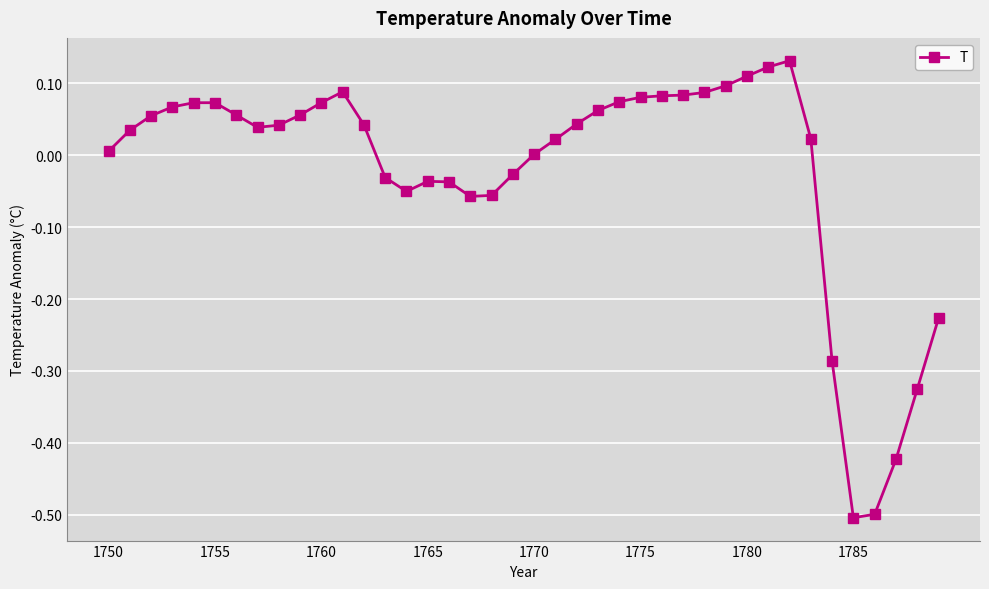

How many categories are shown in the chart?

40